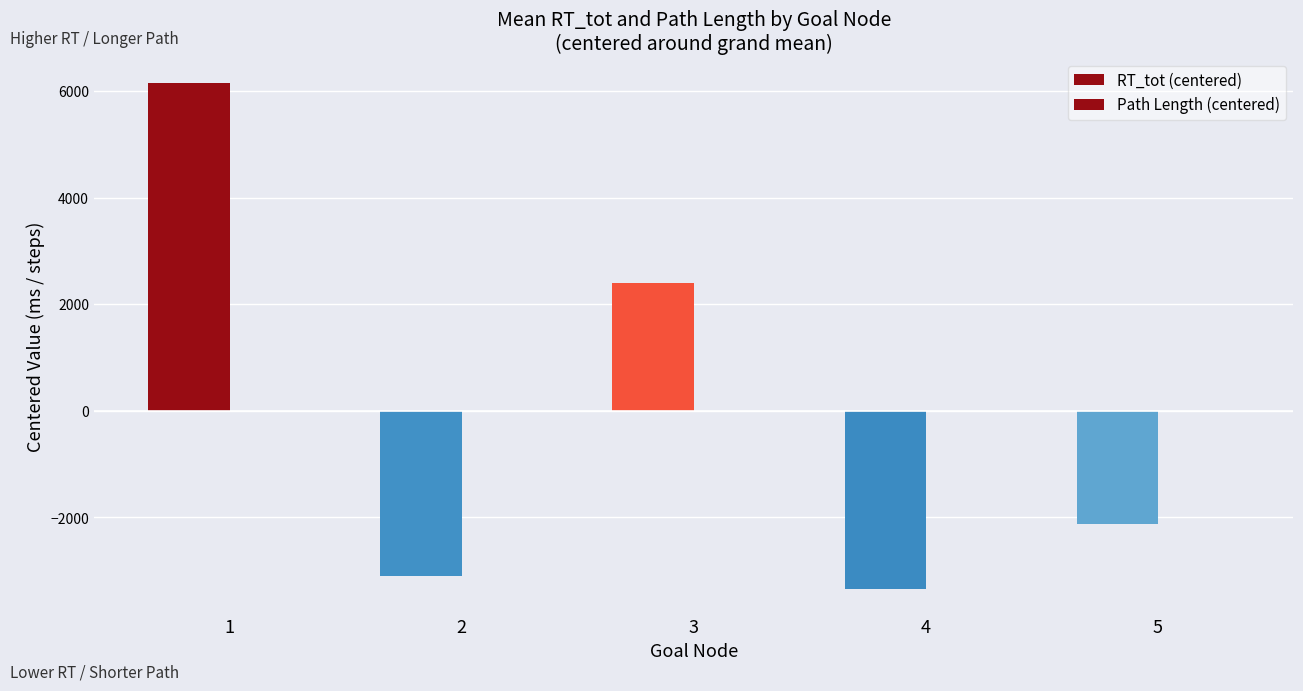

Count the number of categories in the chart.

5